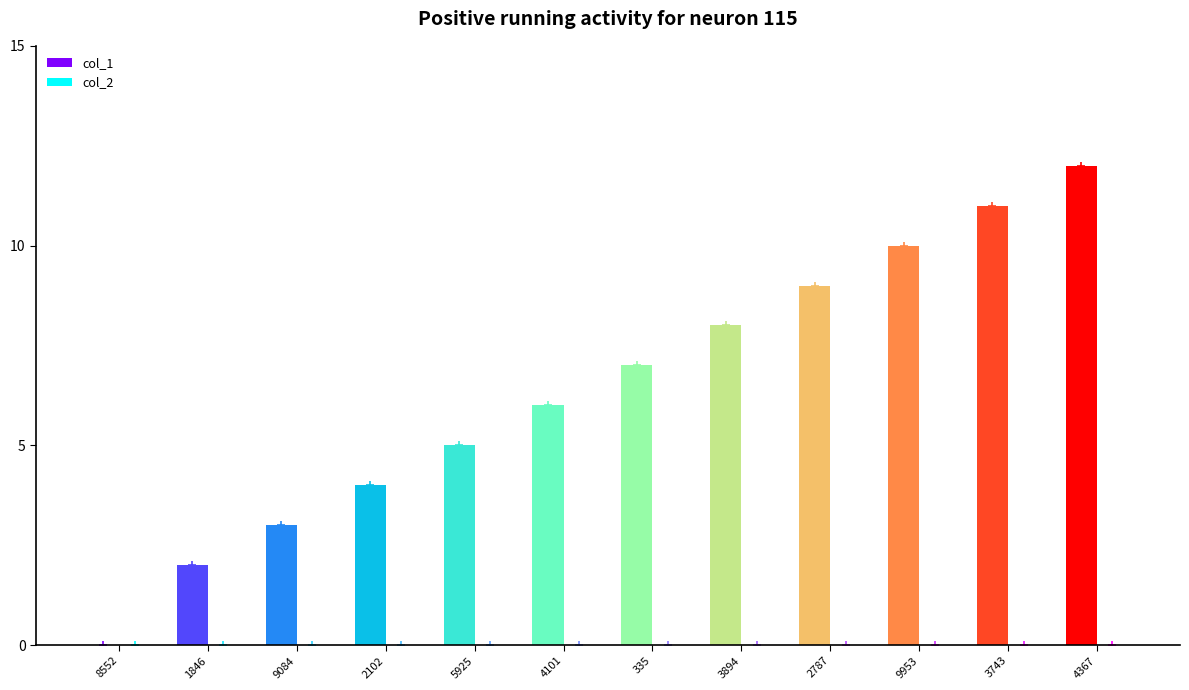

Reading right to left, list all the values displayed in this chart.

col_1: 12	11	10	9	8	7	6	5	4	3	2	0
col_2: 0	0	0	0	0	0	0	0	0	0	0	0